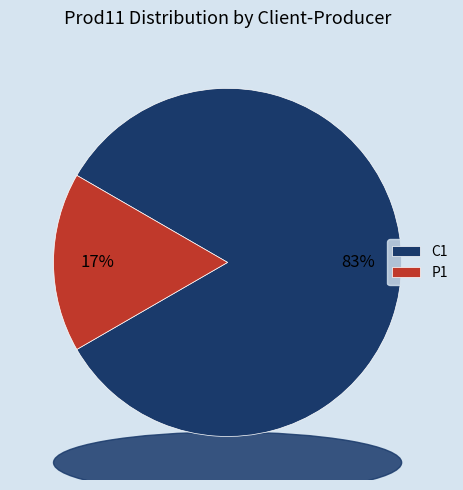

How many slices are in this pie chart?

2